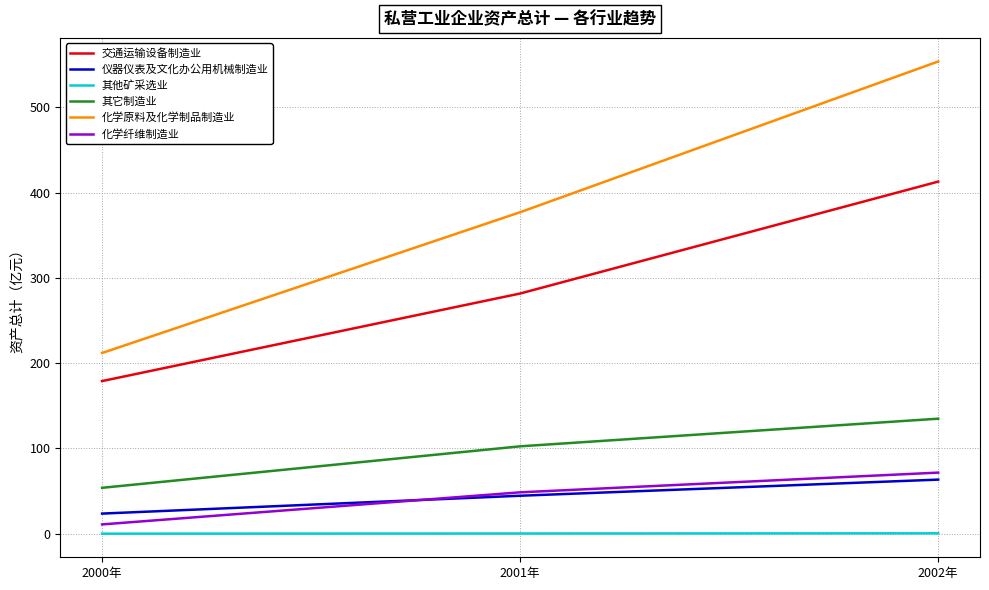

How many categories are shown in the chart?

3